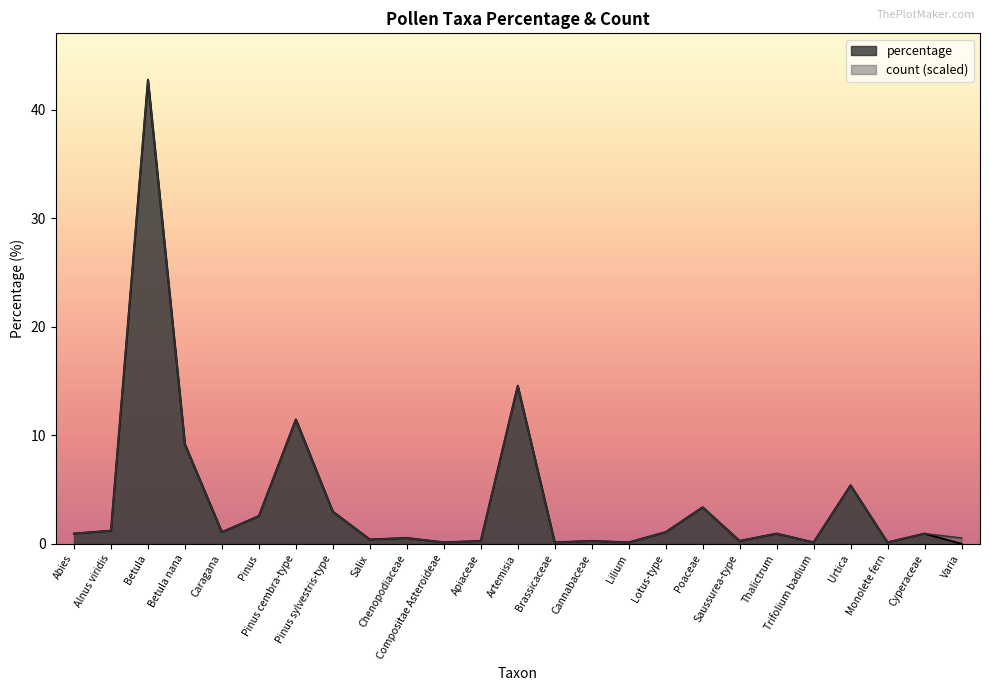

What is the value of the count point at the 1st from the left?

0.9